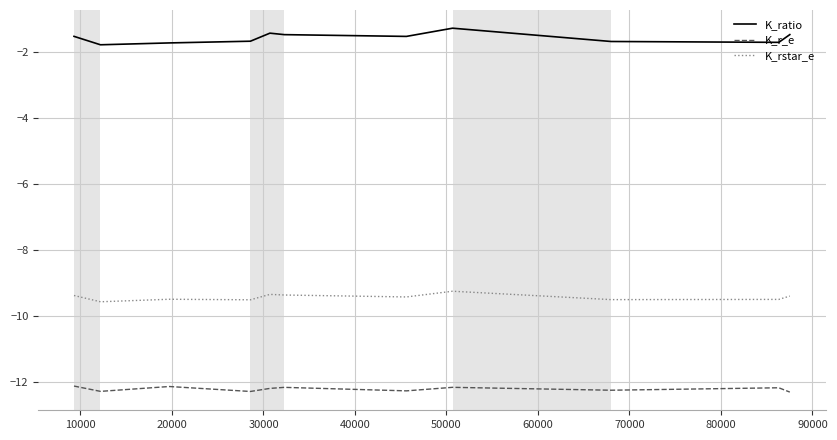

What are all the series names shown in the legend?

K_ratio, K_r_e, K_rstar_e